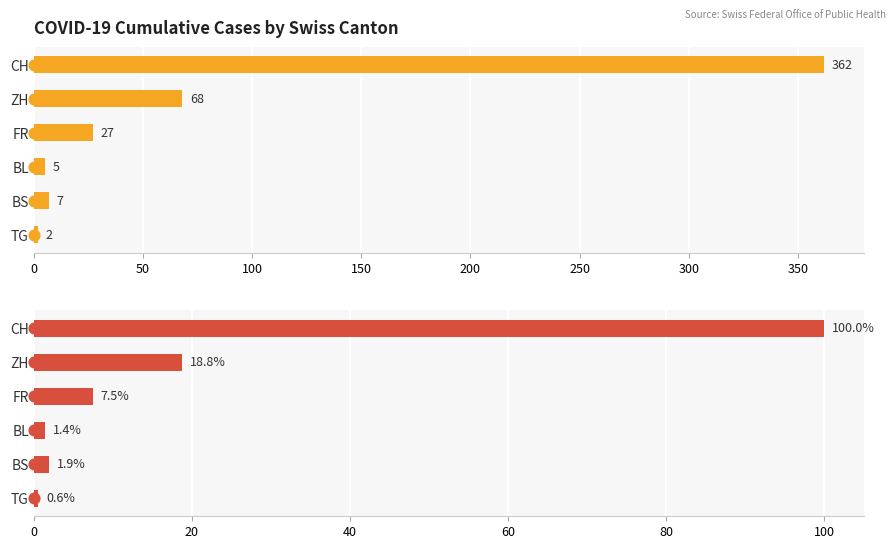

At how many categories does at least one series exceed 31?

2